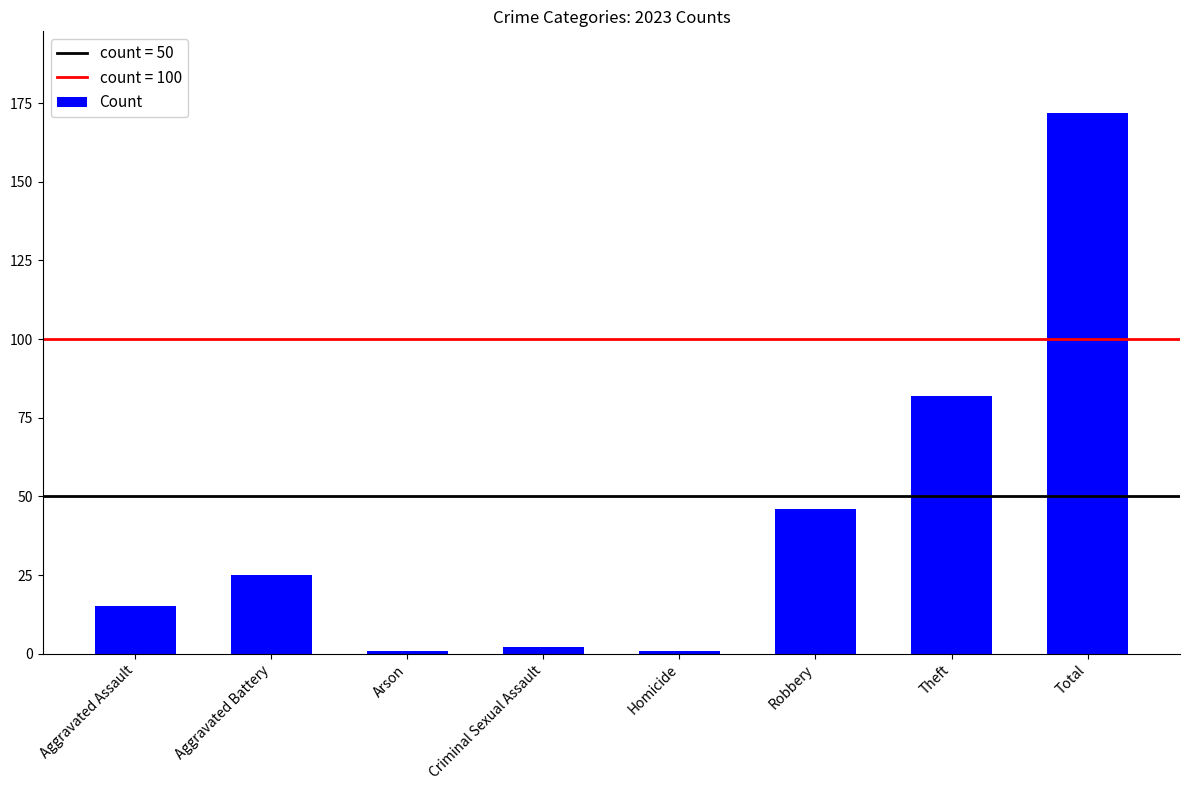

What is the maximum value shown in the chart?

172